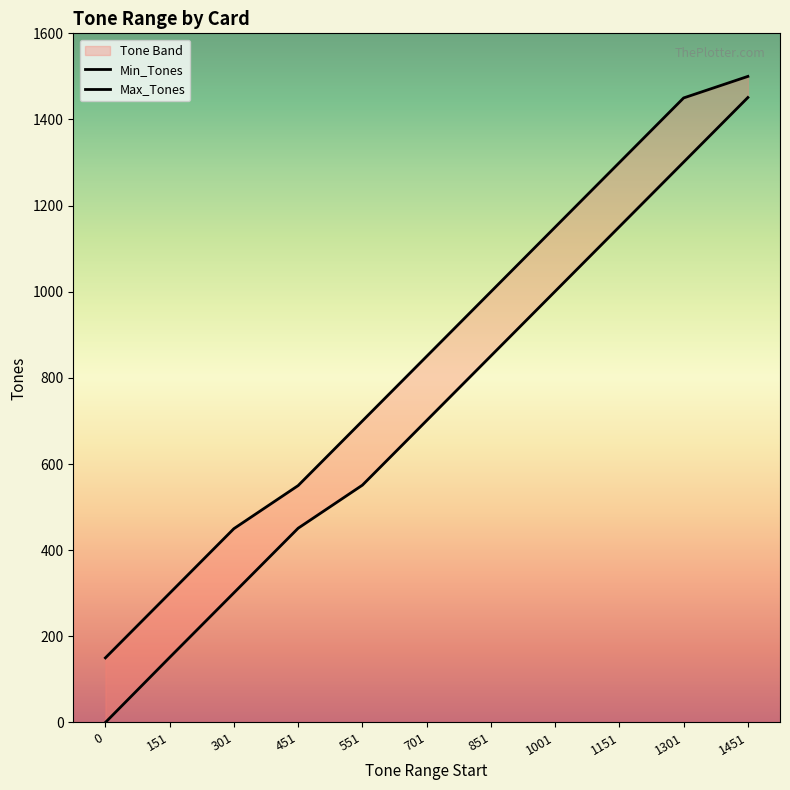

What is the value of the Min_Tones point at the 10th from the left?

1301